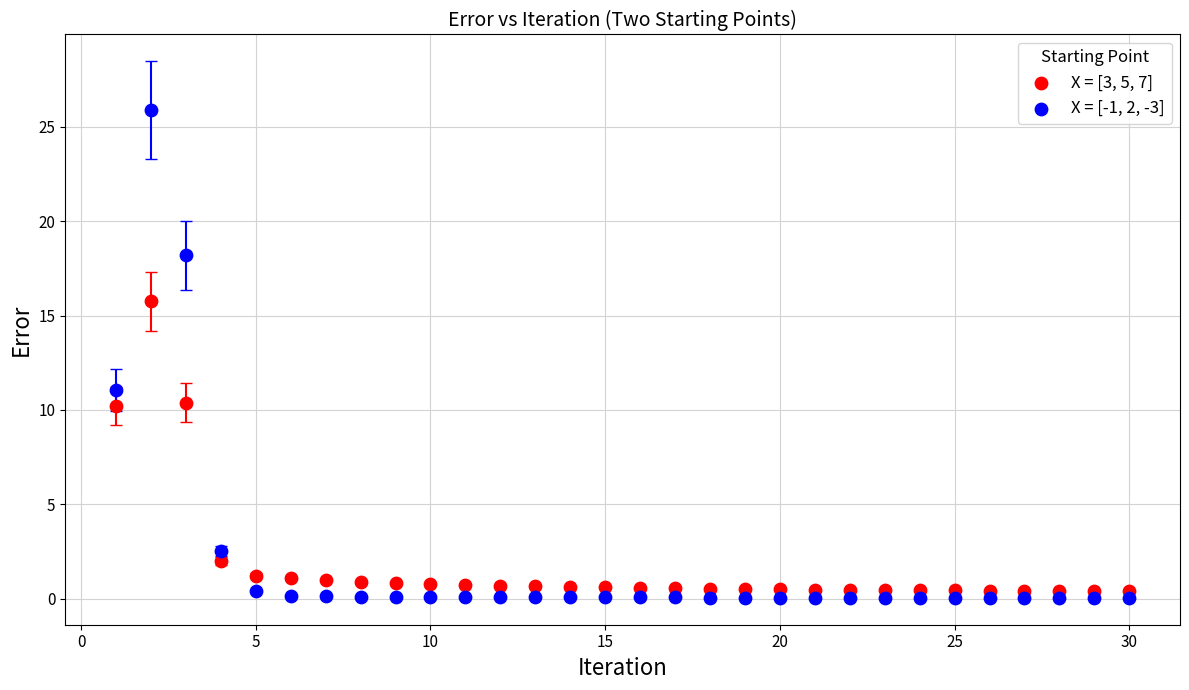

What are all the series names shown in the legend?

X = [3, 5, 7], X = [-1, 2, -3]